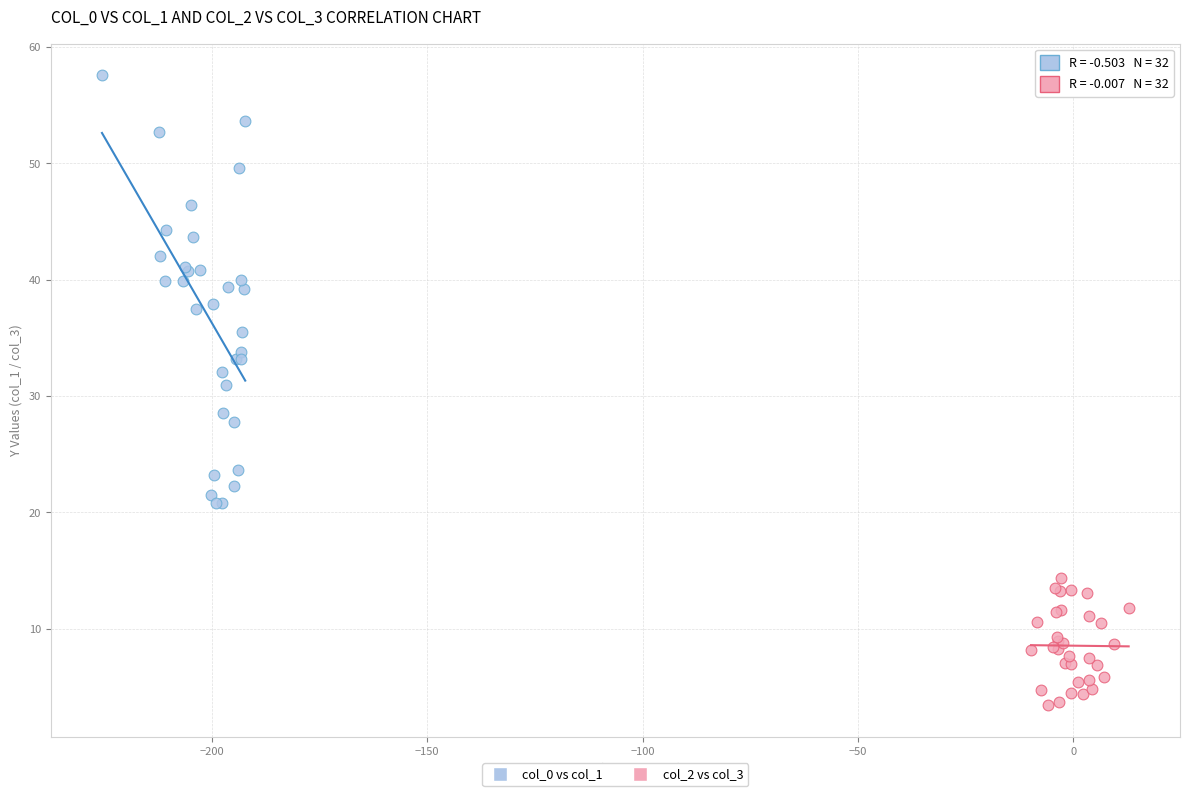

Which series reaches the maximum Y coordinate?

col_0 vs col_1